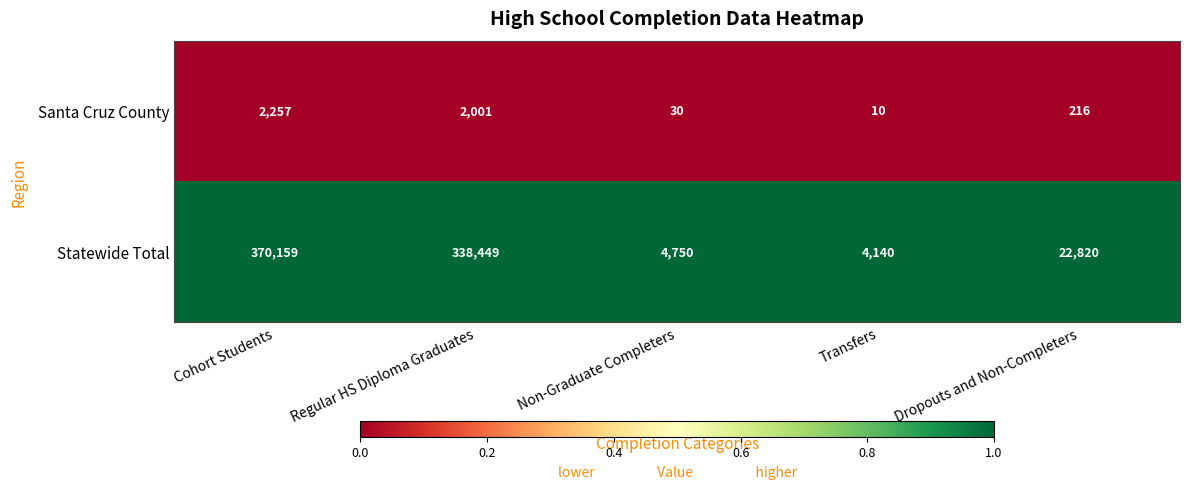

Is the value of Statewide Total at Cohort Students greater than the value of Santa Cruz County at Transfers?

Yes